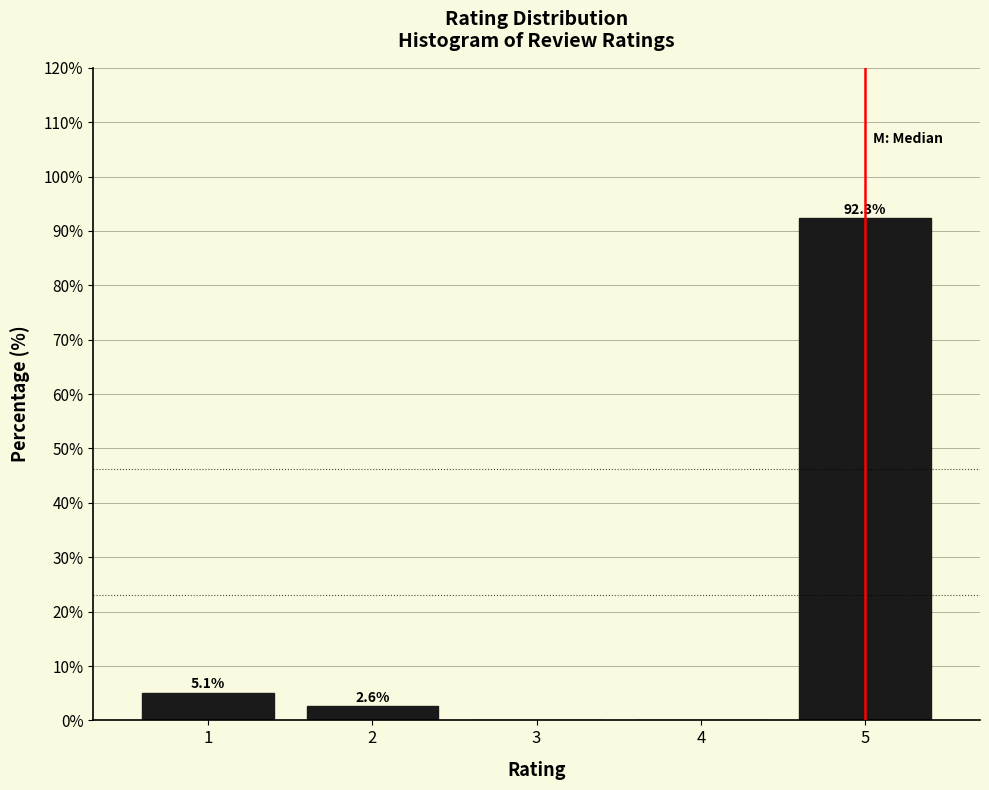

Reading left to right, extract all data points from this chart.

1=5.1	2=2.6	3=0.0	4=0.0	5=92.3